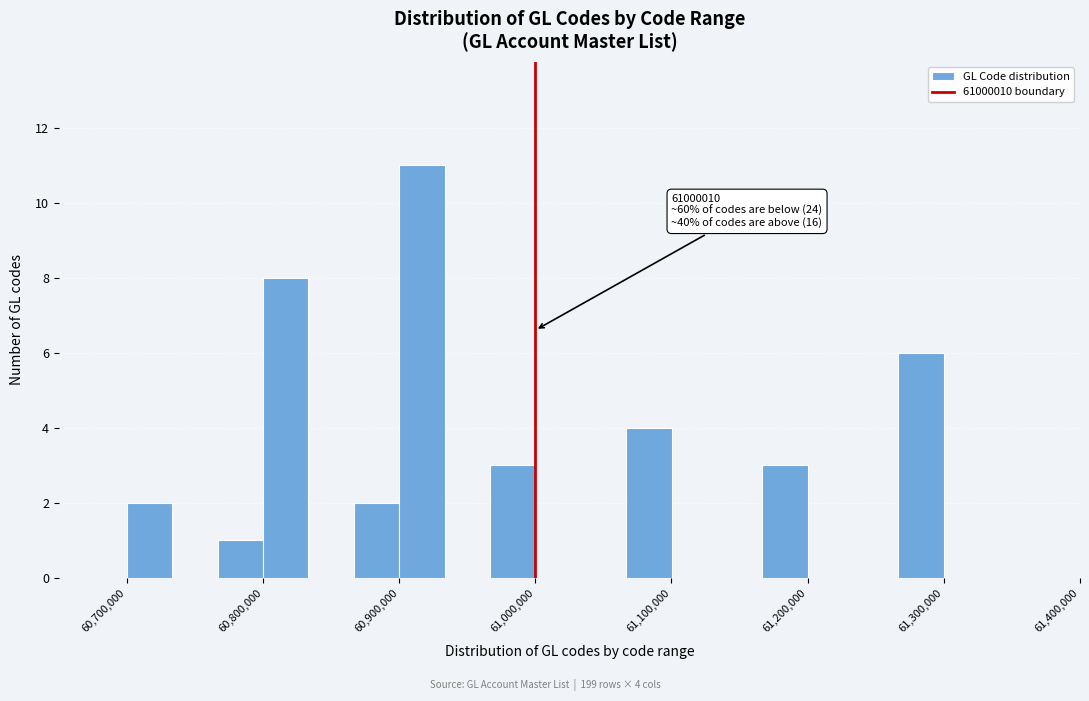

Around what value on the x-axis is the tallest bar? Give the approximate position of its centre, as read against the axis.

60920000